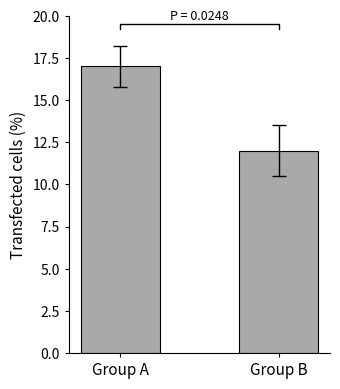

What is the difference between the values at Group A and Group B?

5